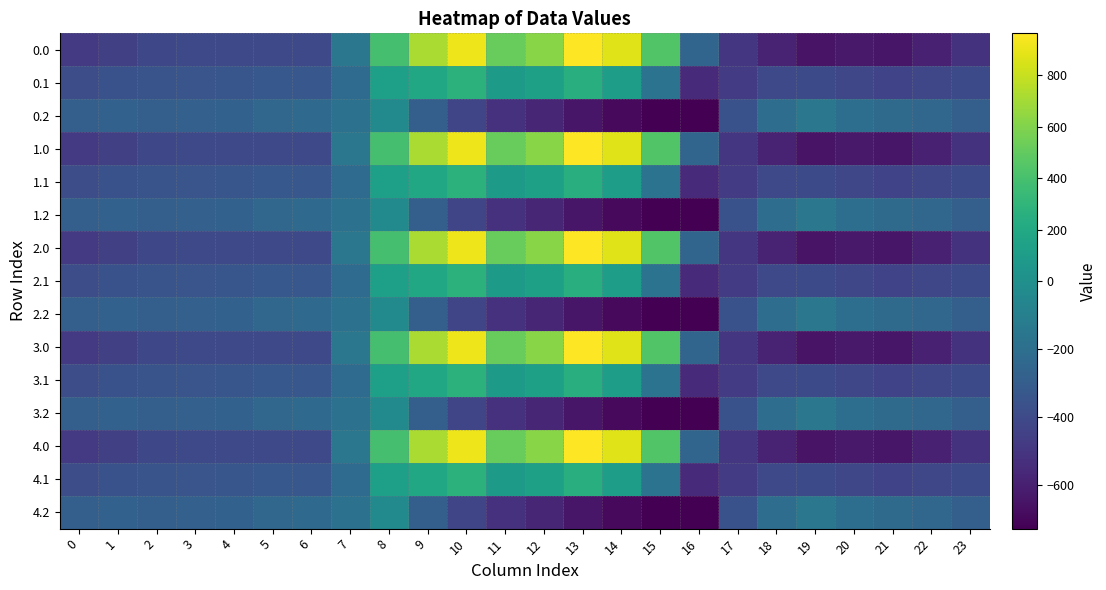

How many distinct data groups are displayed?

15